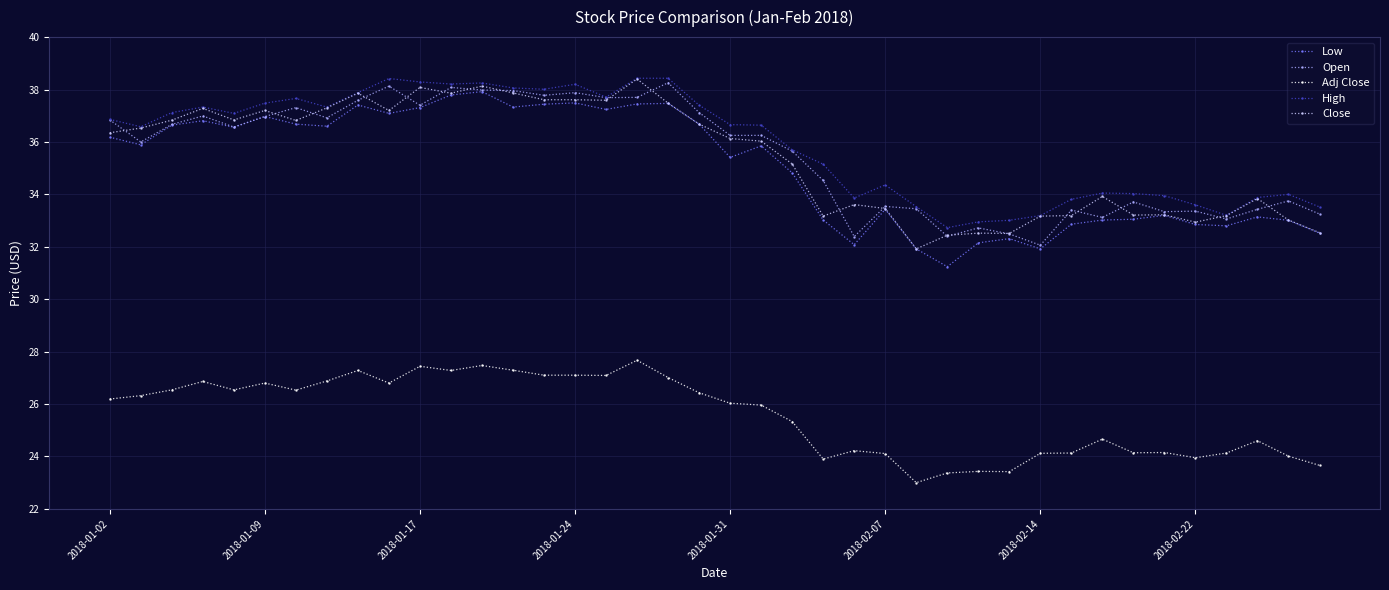

True or false: High has more than 1 interior local peaks.

True